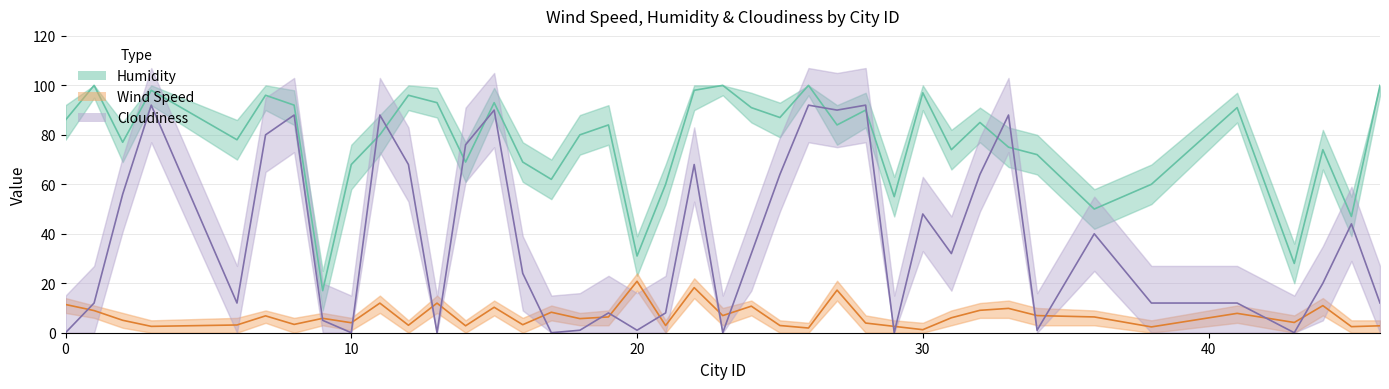

List the series in order of their overall mean, lowest first.

Wind Speed, Cloudiness, Humidity